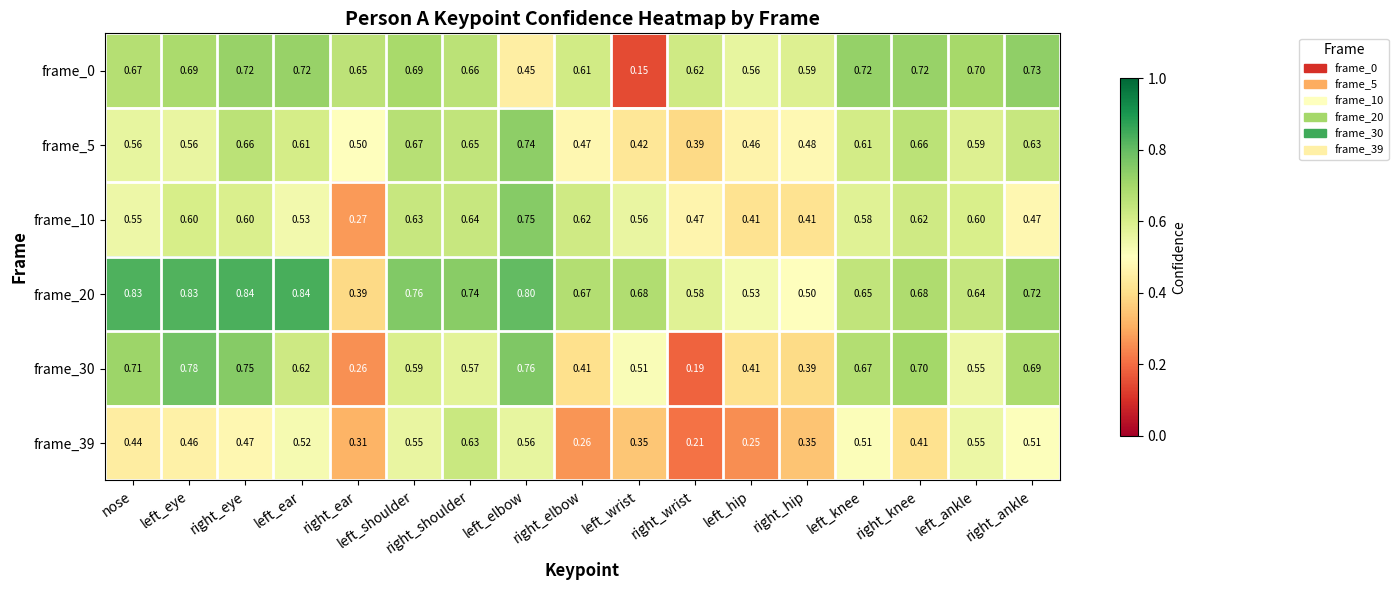

At which label does frame_30 reach its minimum?

right_wrist